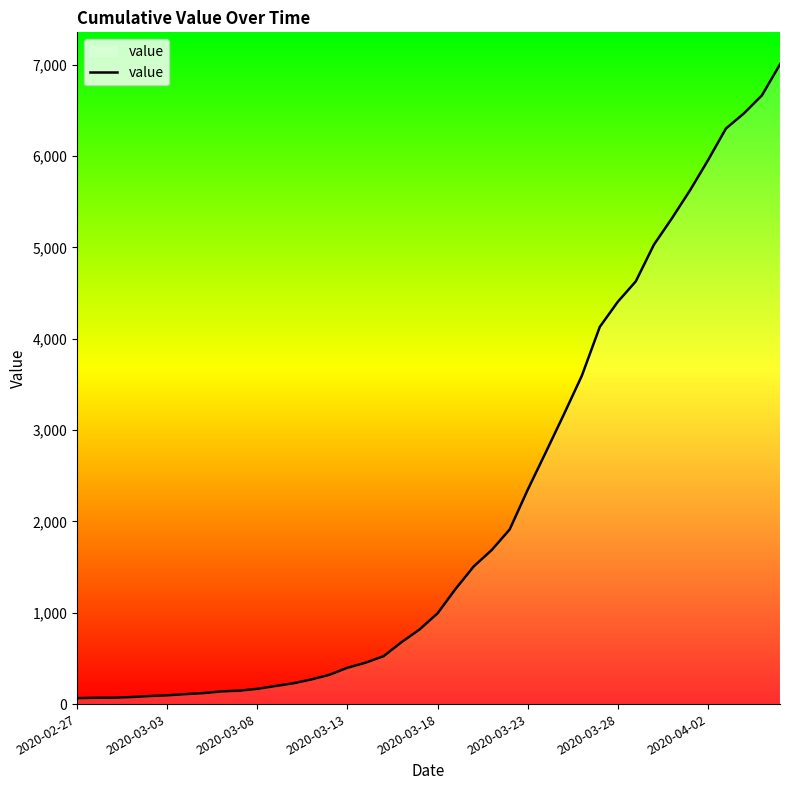

What is the difference between the maximum and minimum values?

6940